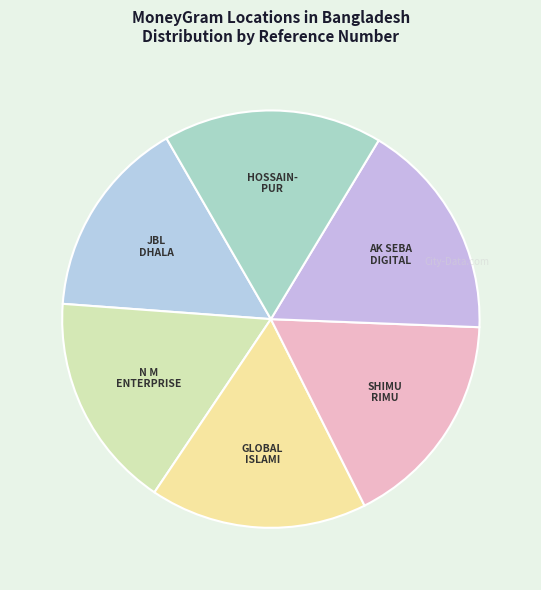

Rank the categories by value from highest to lowest.

AK SEBA DIGITAL CENTRE - MYMENSINGH, HOSSAINPUR AGENT BANKING OUTLET, SHIMU RIMU TRADERS - KISHOREGANJ, GLOBAL ISLAMI BANK LIMITED, N M ENTERPRISE - MYMENSINGH, JBL - DHALA-0761